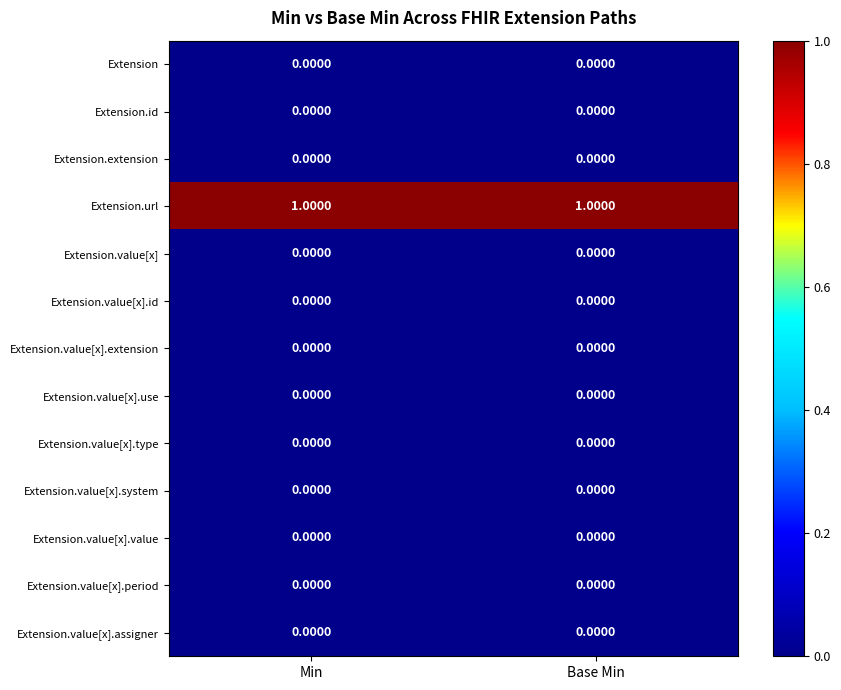

Is the value of Extension.value[x].use at Base Min greater than the value of Extension.url at Min?

No